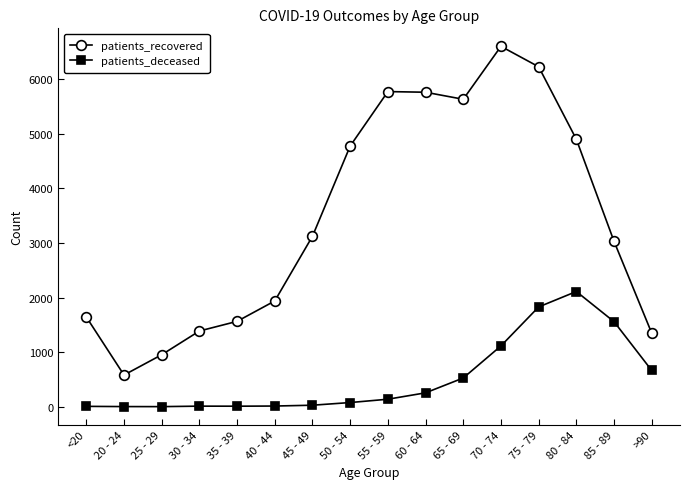

What is the label of the 13th point from the left?

75 - 79